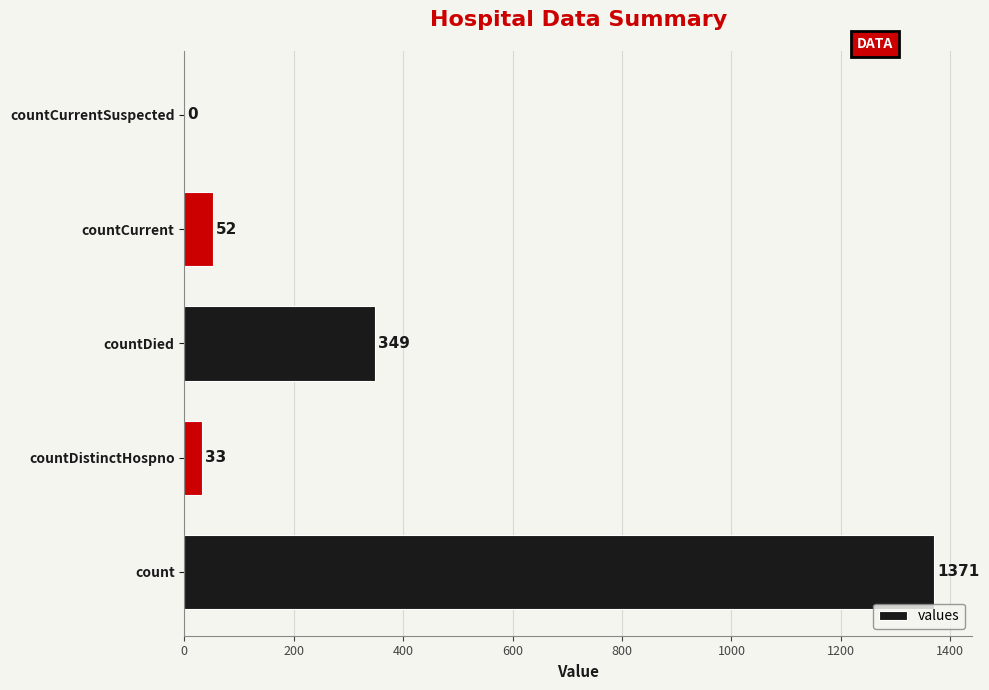

Reading bottom to top, extract all data points from this chart.

count=1371	countDistinctHospno=33	countDied=349	countCurrent=52	countCurrentSuspected=0